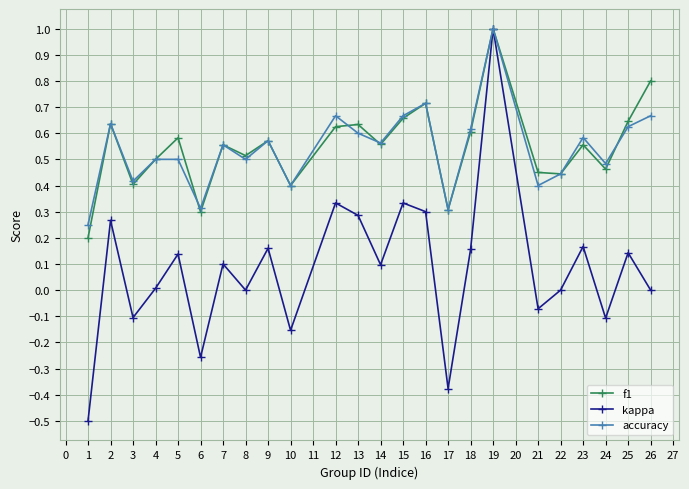

Which series has the widest spread of values?

kappa